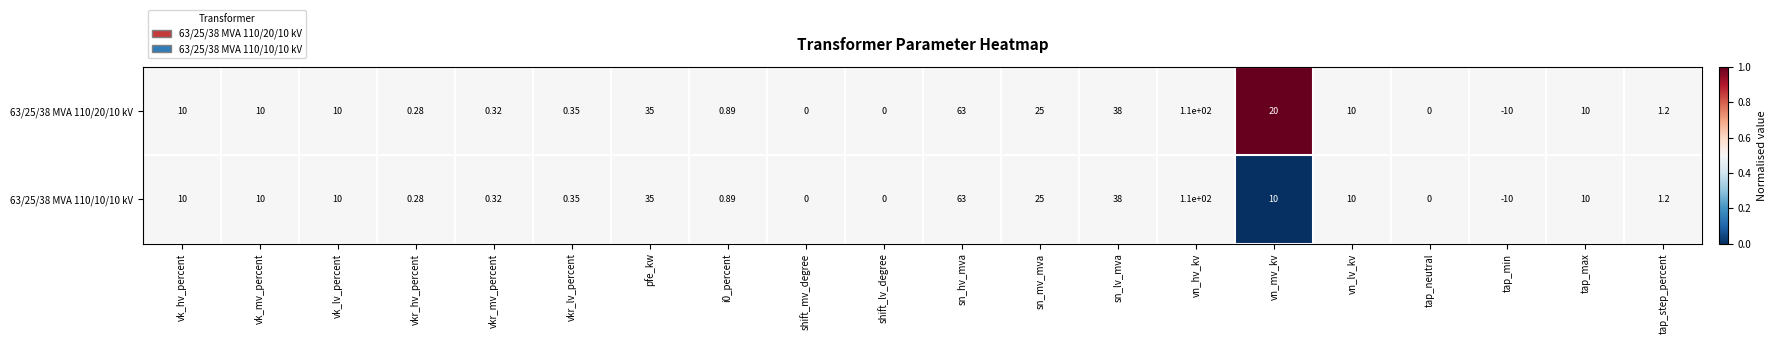

At which label is 63/25/38 MVA 110/10/10 kV closest to 50?

sn_lv_mva